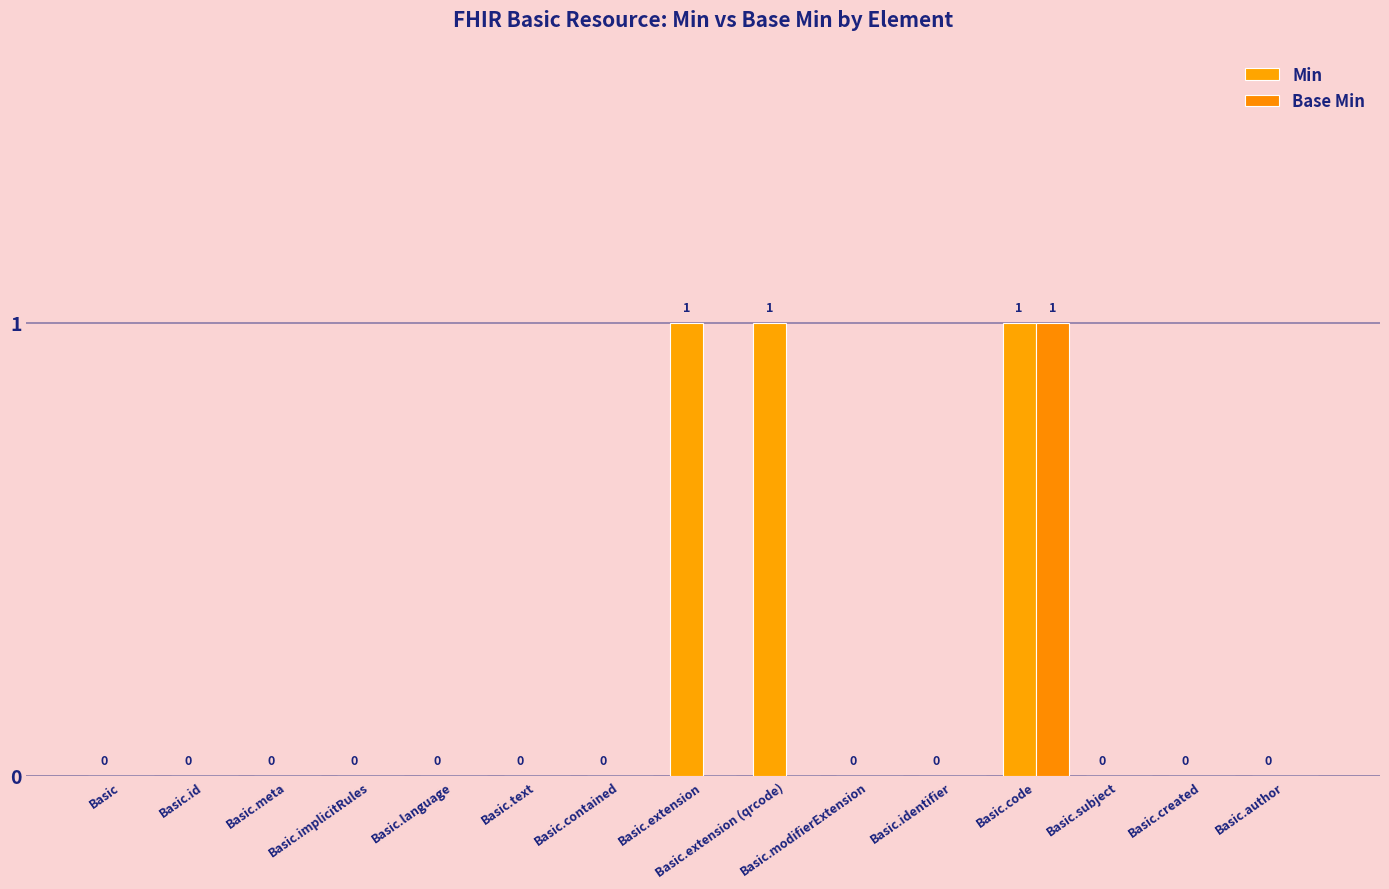

Which category has the lowest value across all series?

Basic